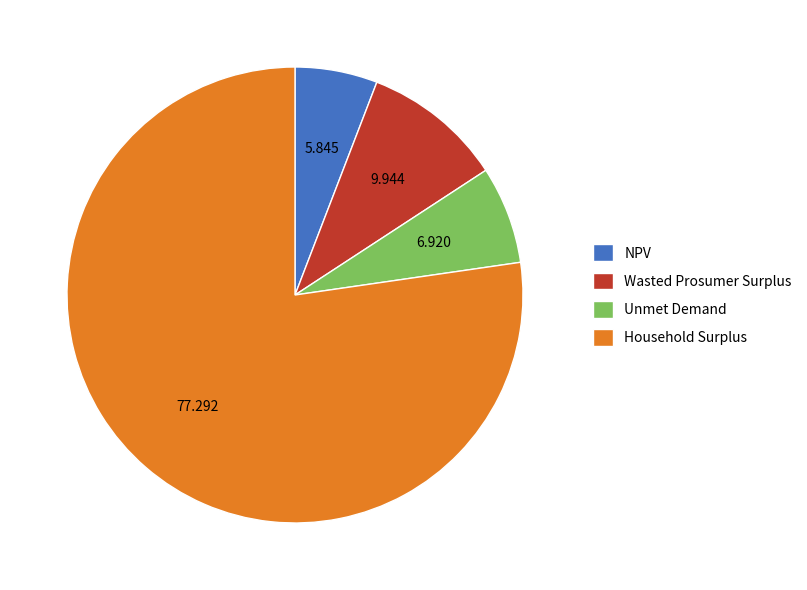

Rank the categories by value from highest to lowest.

Household Surplus, Wasted Prosumer Surplus, Unmet Demand, NPV